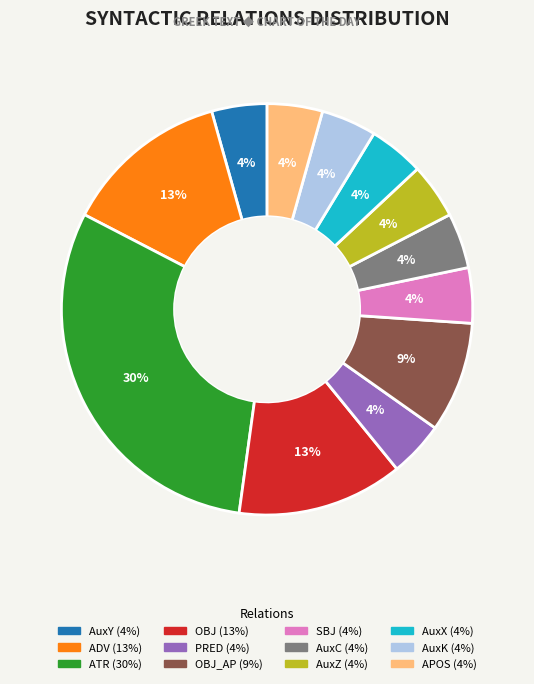

Does any single category account for the majority?

No